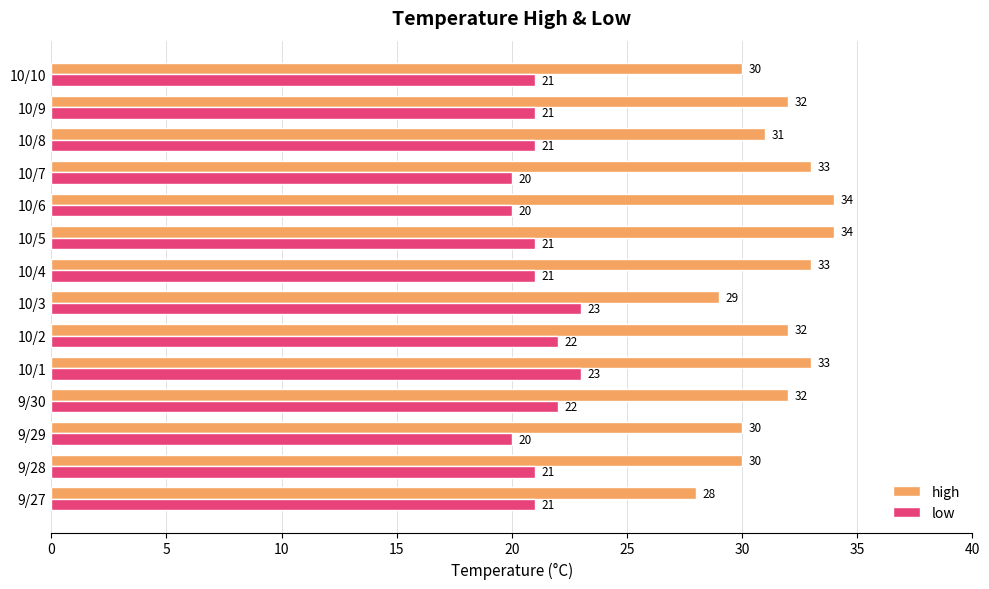

Count the low values in the range 21 to 22.

9